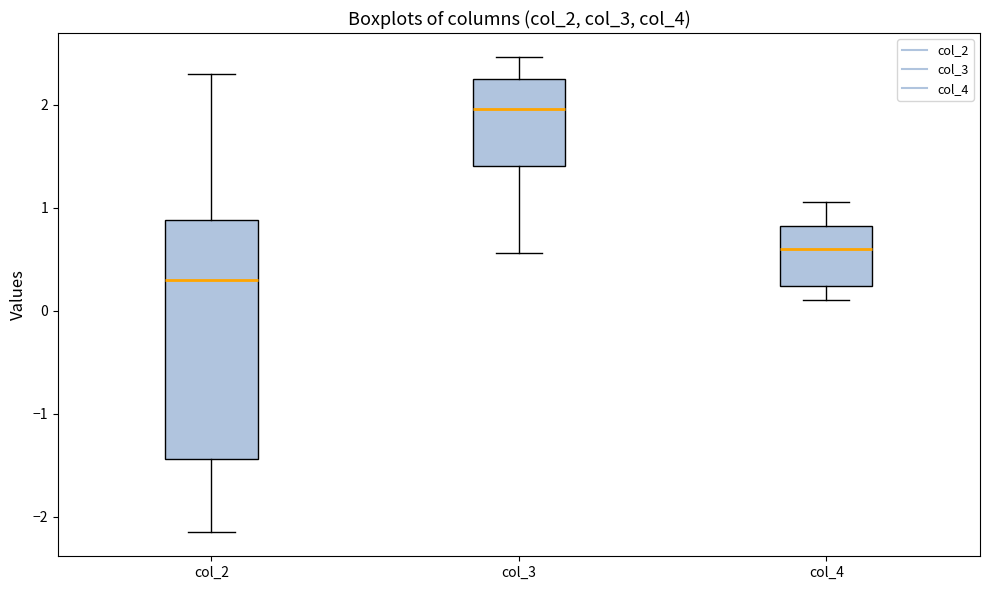

Which box's median line is the lowest?

col_2